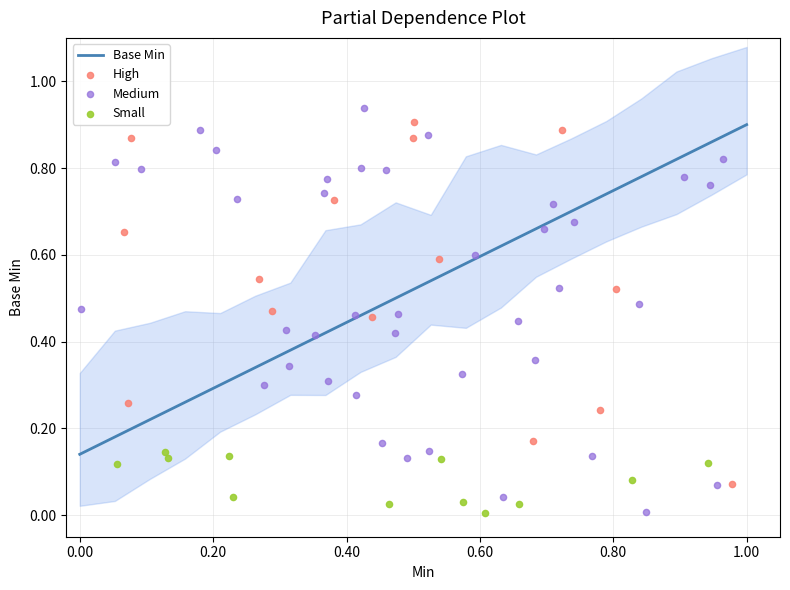

At how many categories does at least one series exceed 0?

20